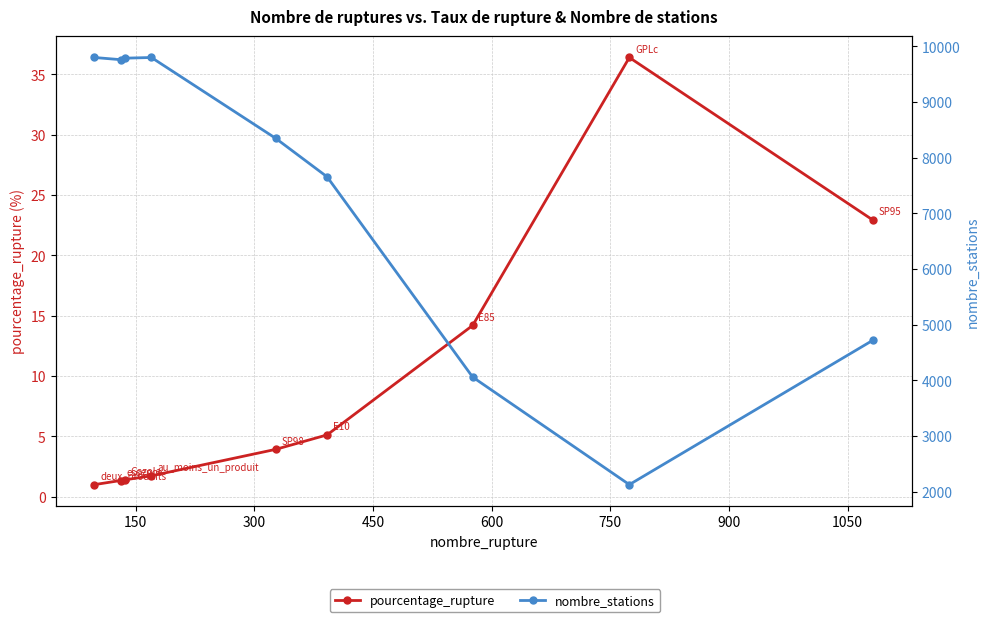

Which has a higher value, 150 or 600?

600